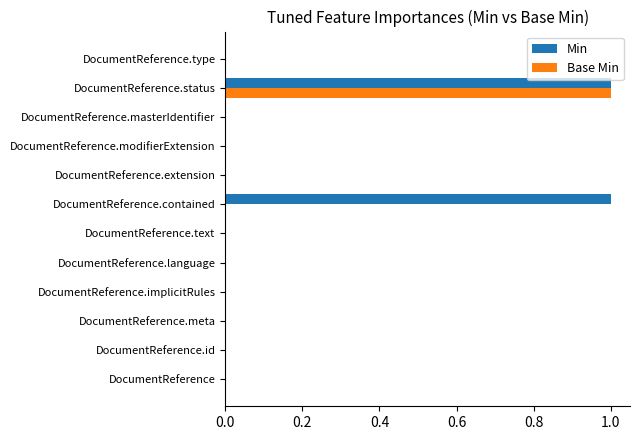

True or false: Min has a value of 0 at DocumentReference.implicitRules.

True